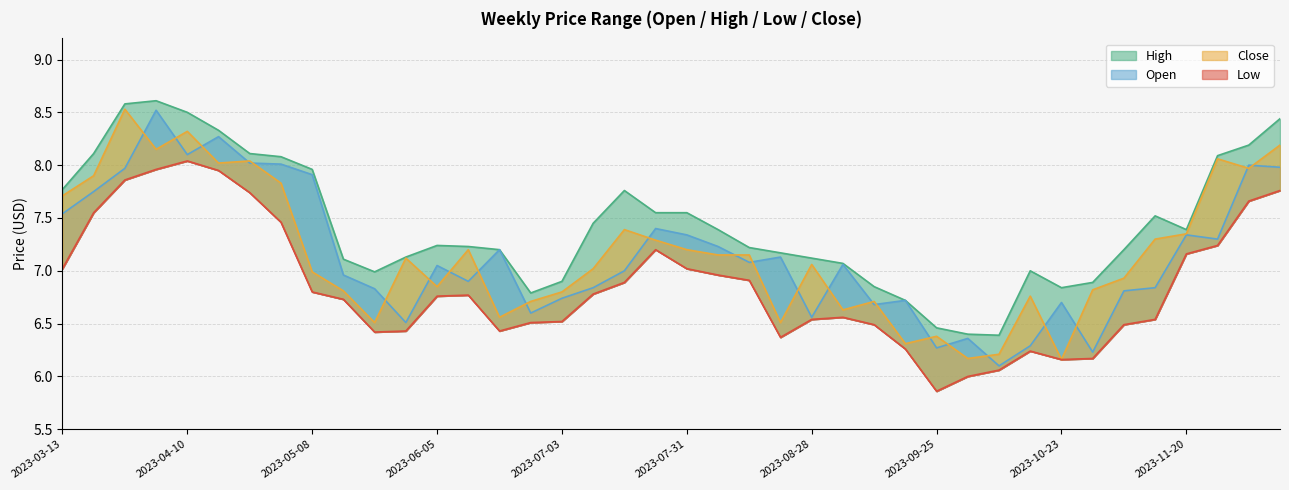

Which series has the largest total across all categories?

High